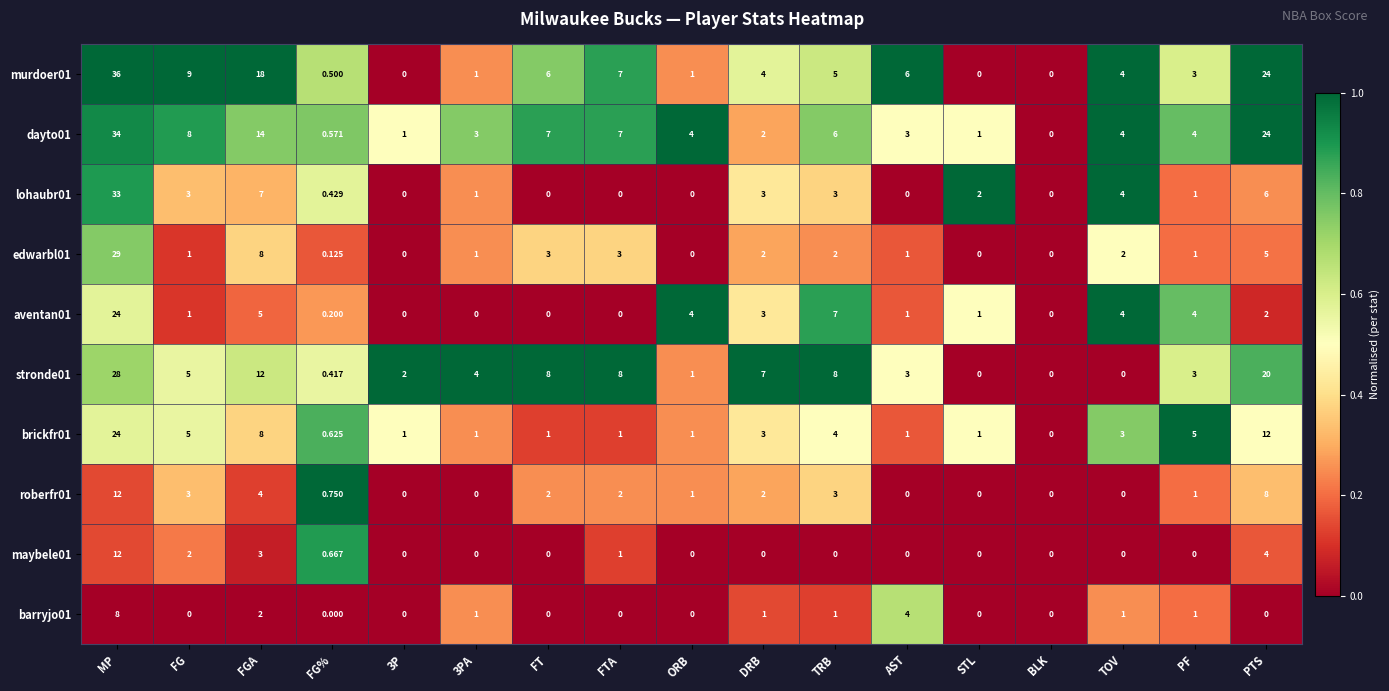

Which series has the largest range (max minus min)?

murdoer01